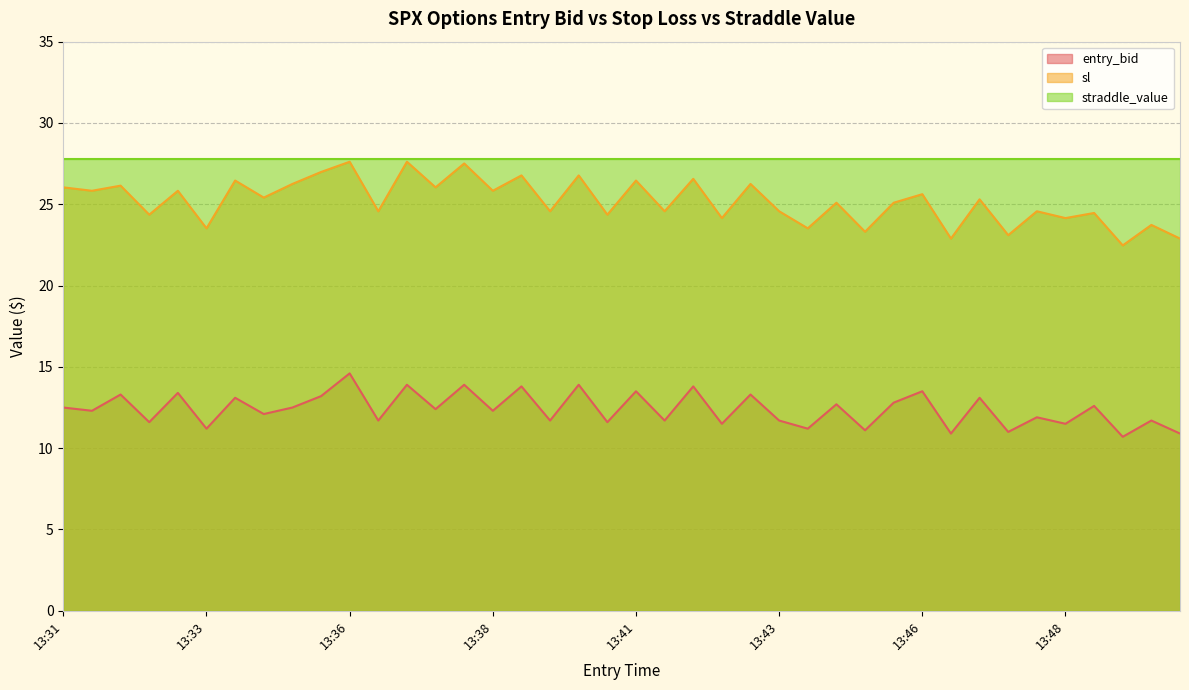

What is the sum of the entry_bid values at 13:34 and 13:43?

23.8